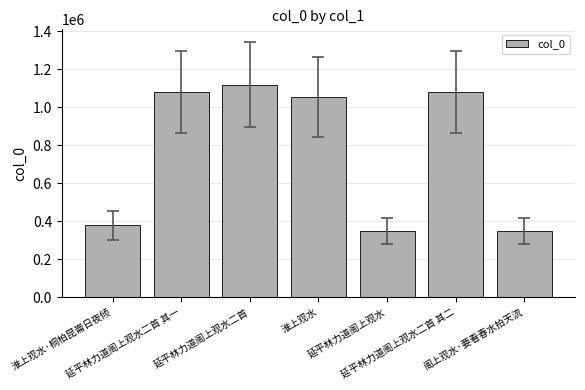

What is the change in value from 淮上观水·桐柏昆崙日夜倾 to 延平林力道阁上观水二首 其二?

+703311